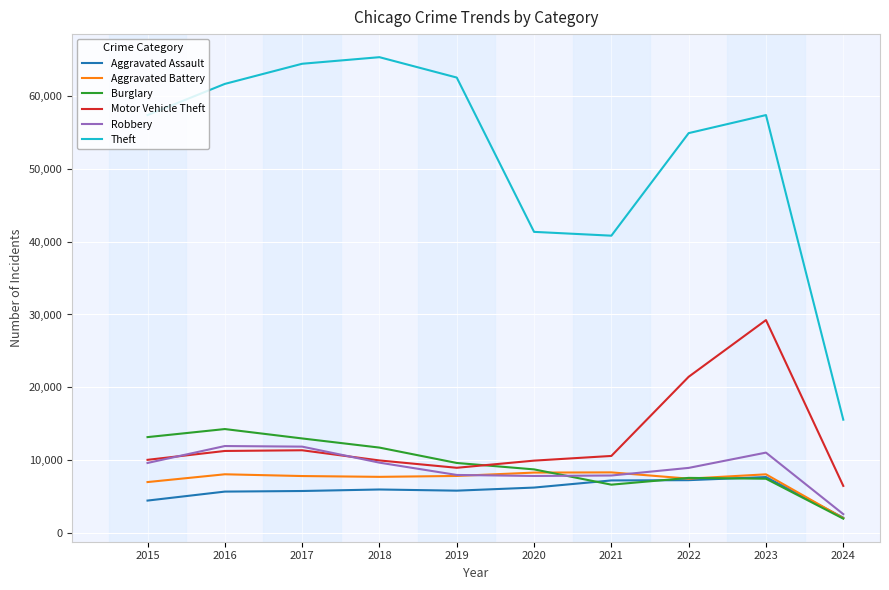

At how many categories does at least one series exceed 60259?

4